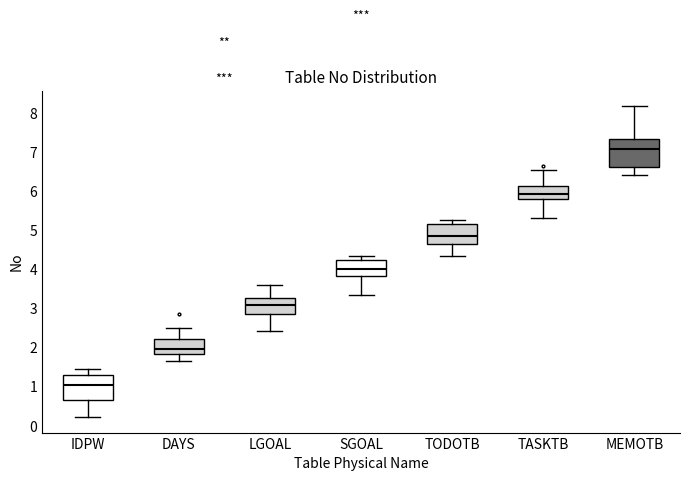

Reading left to right, transcribe this box plot: for each box, give where its median line is, the range the box spans, and where its two whiskers end, as read against the y-axis. The values are not printed on the chart, so give them approximately, as read against the axis.

IDPW: median 1.0, box 0.7 to 1.3, whiskers 0.2 to 1.5
DAYS: median 1.9, box 1.8 to 2.2, whiskers 1.7 to 2.5
LGOAL: median 3.1, box 2.9 to 3.3, whiskers 2.4 to 3.6
SGOAL: median 4.0, box 3.8 to 4.2, whiskers 3.3 to 4.3
TODOTB: median 4.9, box 4.6 to 5.2, whiskers 4.3 to 5.3
TASKTB: median 5.9, box 5.8 to 6.1, whiskers 5.3 to 6.5
MEMOTB: median 7.1, box 6.6 to 7.3, whiskers 6.4 to 8.2